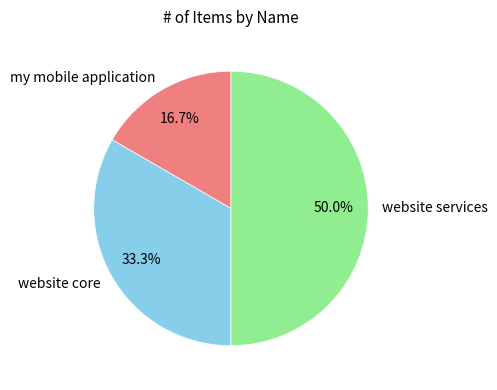

Does my mobile application account for over 50% of the chart?

No